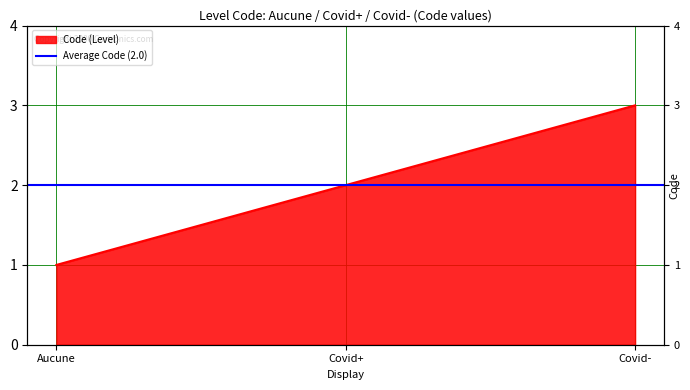

What is the label of the 1st point from the left?

Aucune